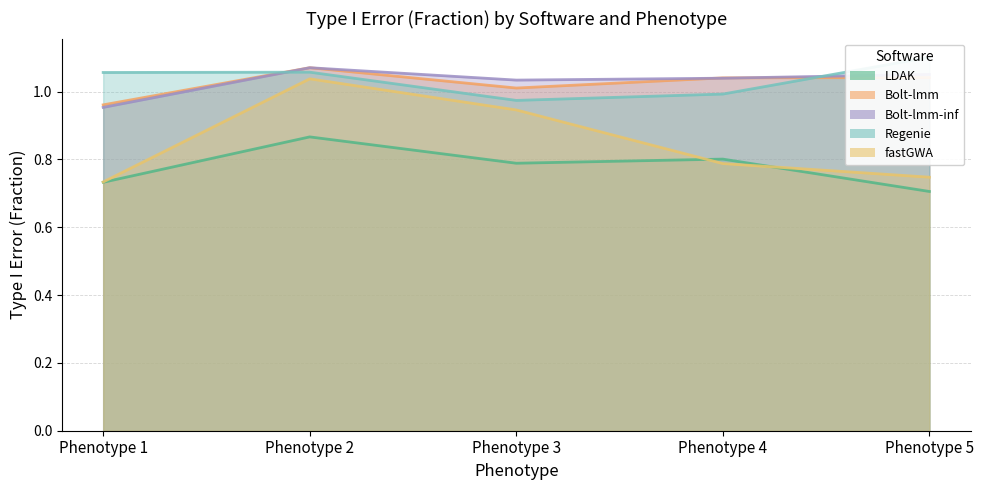

Does the chart display data point markers on the line(s)?

No